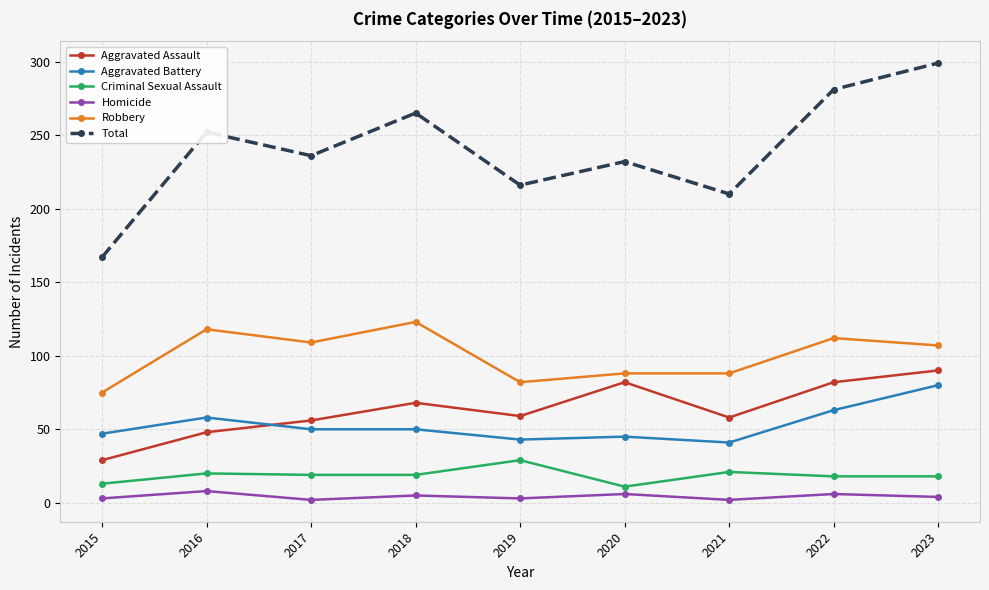

What is the minimum value for Total?

167